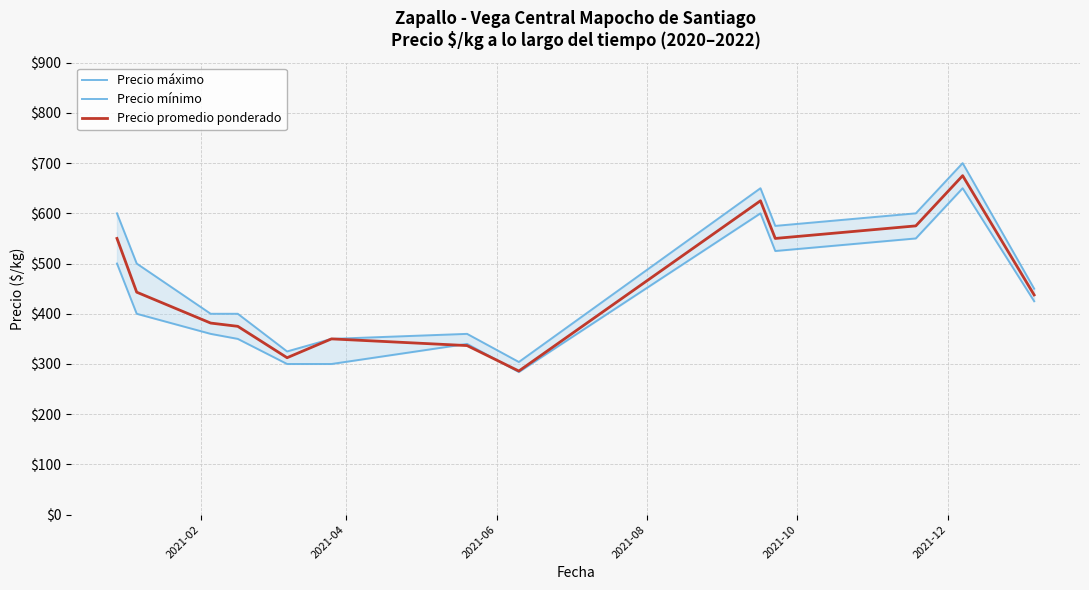

How many values in the Precio máximo series are below 450?

6